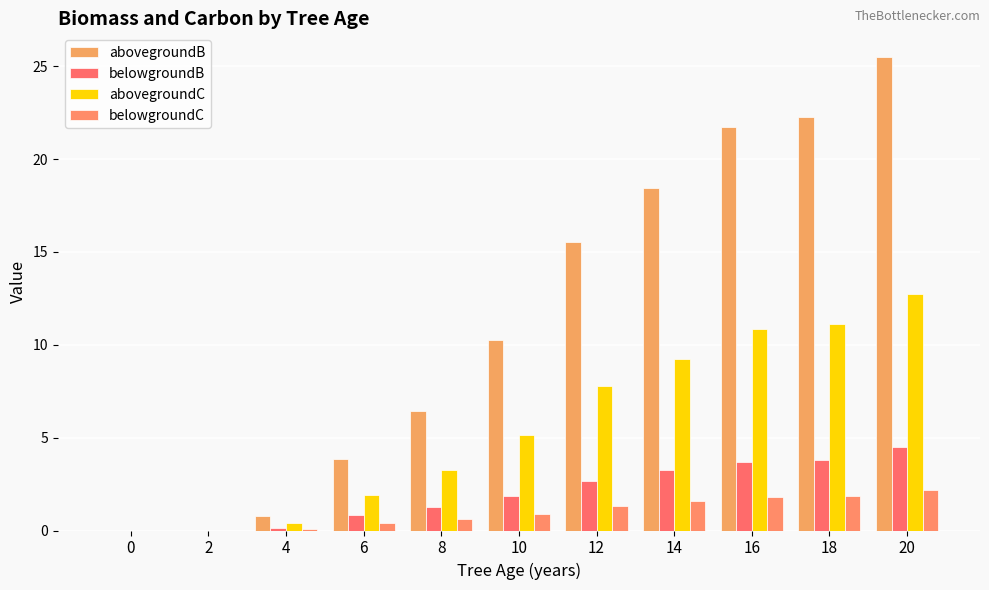

What is the sum of the abovegroundC values at 10 and 20?

17.9